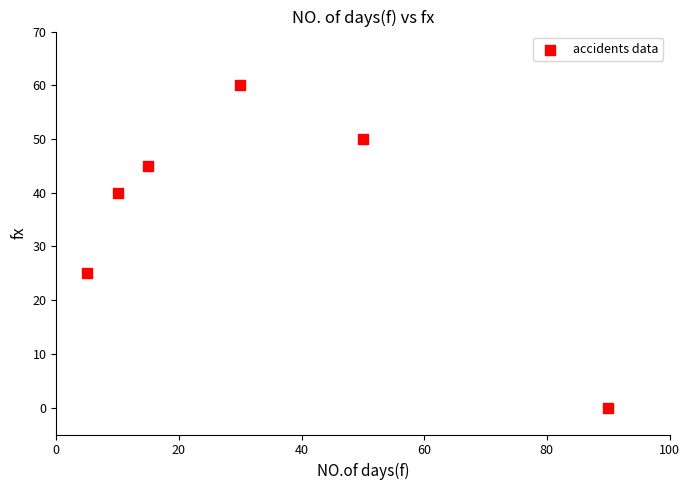

What Y value in the scatter plot is closest to 30?

25